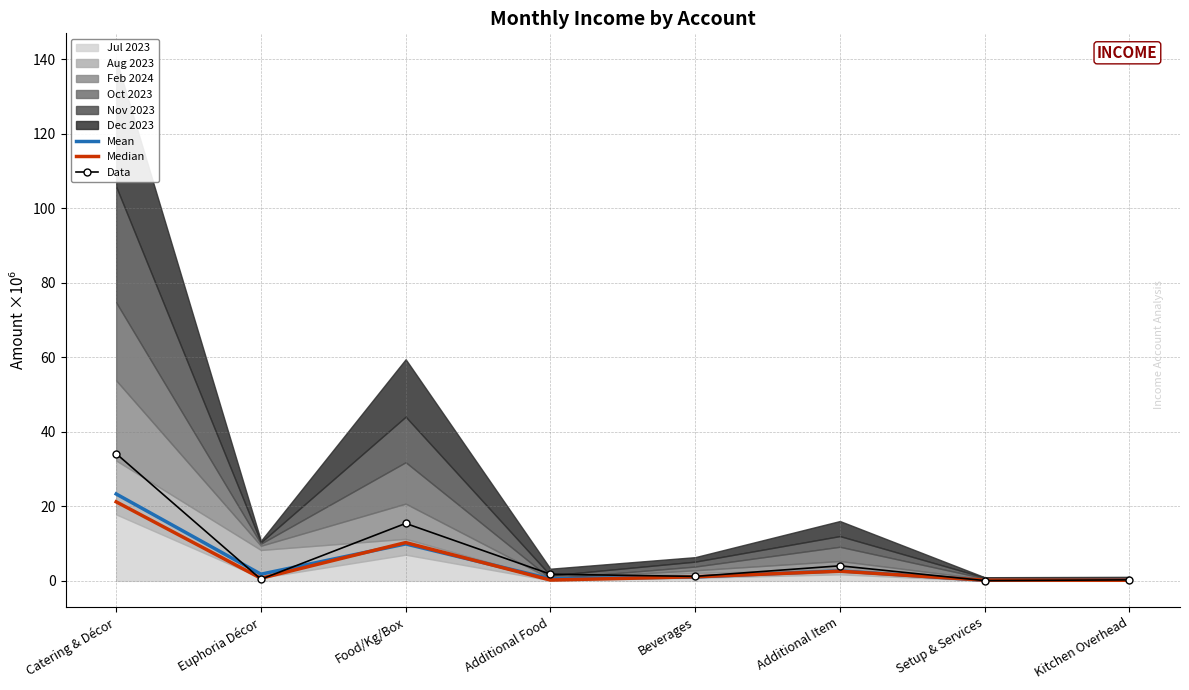

Is the value of Mean at Catering & Décor greater than the value of Data at Beverages?

Yes